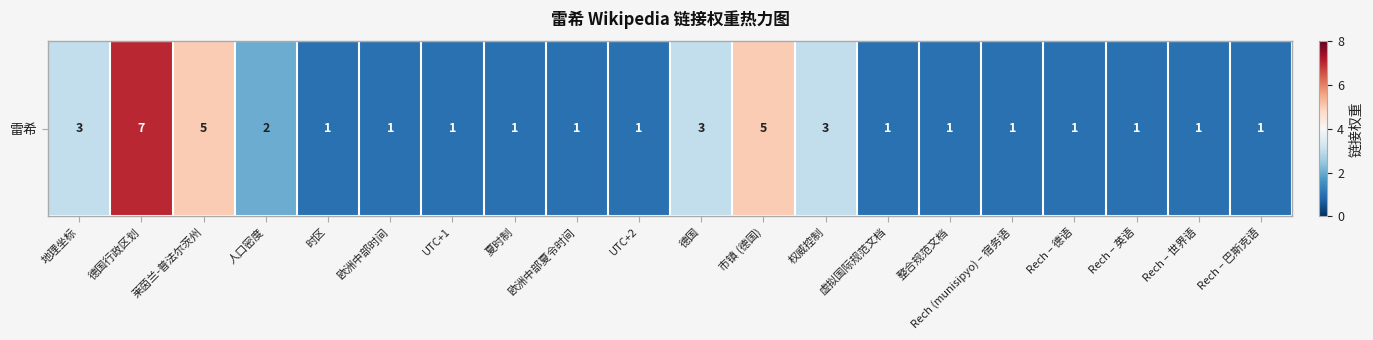

Which has a higher value, Rech – 英语 or 权威控制?

权威控制